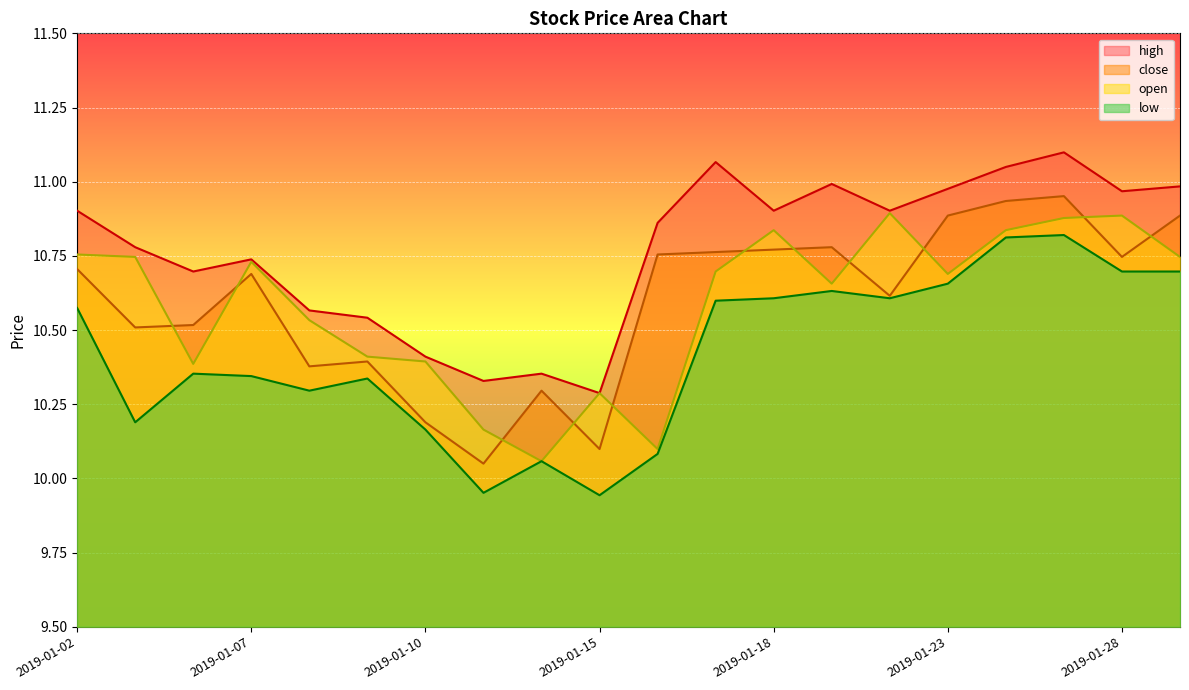

What is the difference between the maximum and minimum values in the high series?

0.8